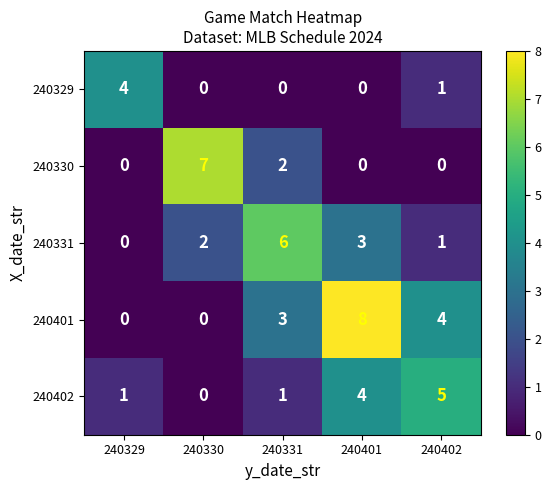

True or false: 240330 has a value of 3 at 240329.

False